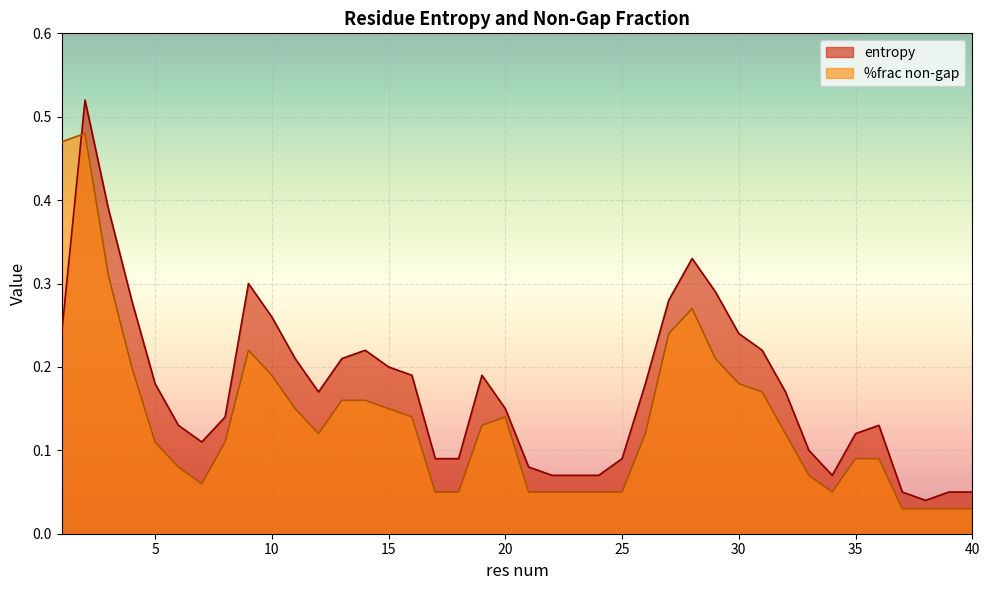

What is the value of the entropy point at the 36th from the left?

0.1